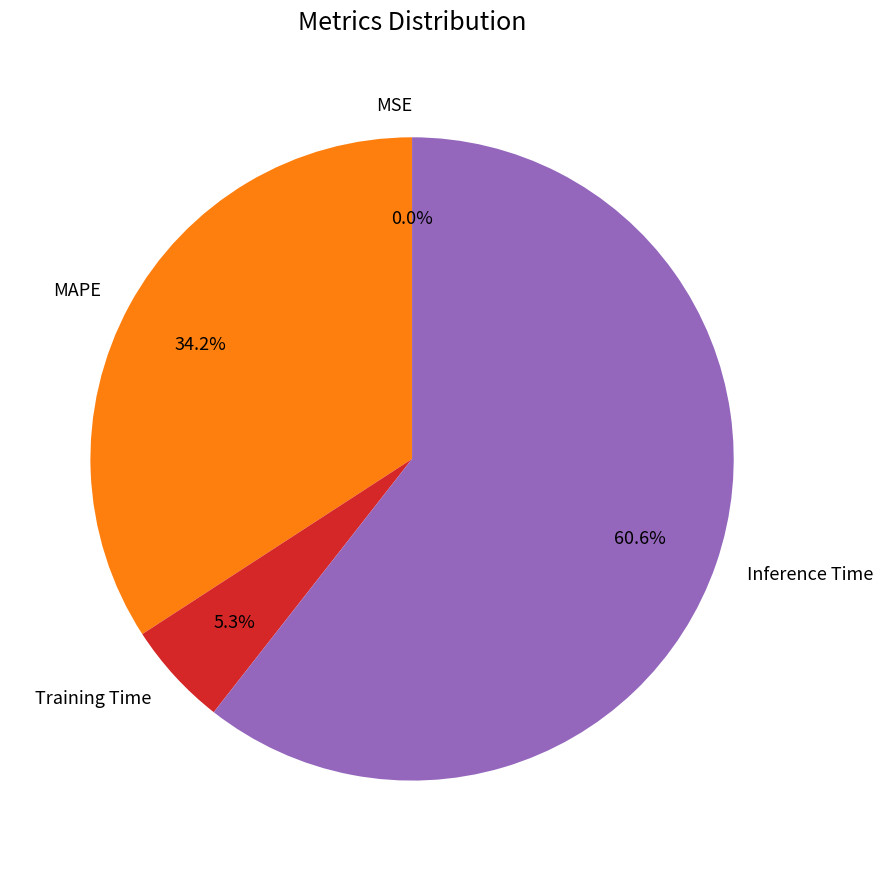

Combined, what portion of the pie is MAPE and Inference Time?

94.7%